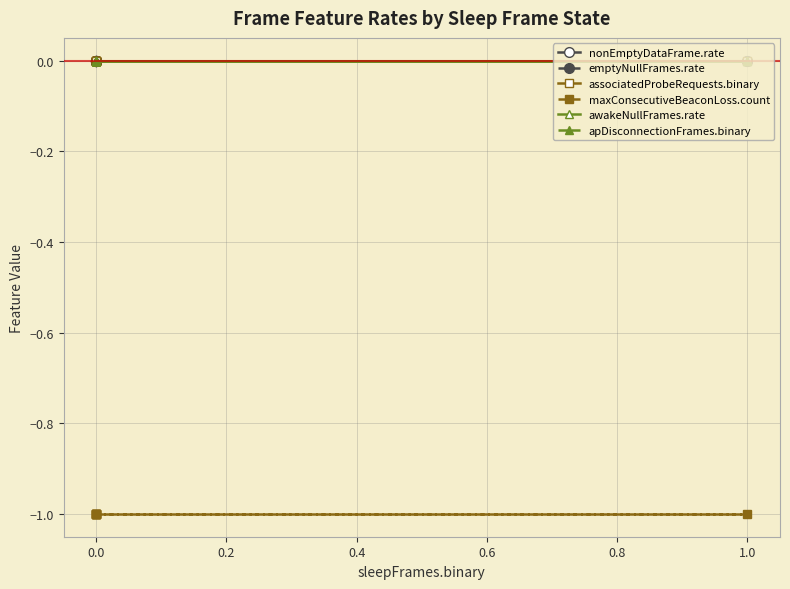

True or false: apDisconnectionFrames.binary and awakeNullFrames.rate cross at least once.

False